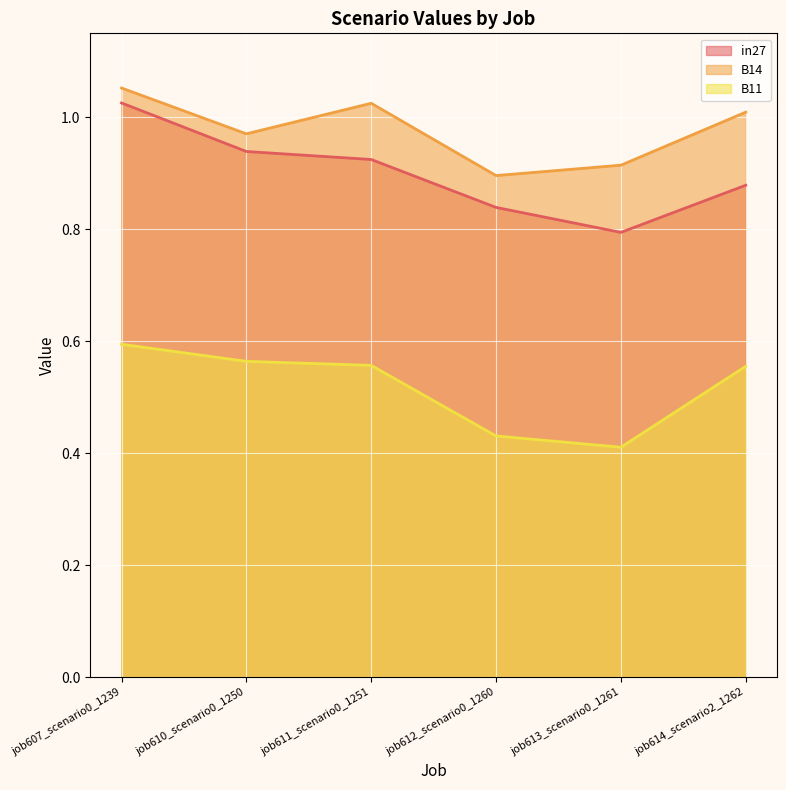

The B11 series shows 0.2 at job610_scenario0_1250. True or false?

False